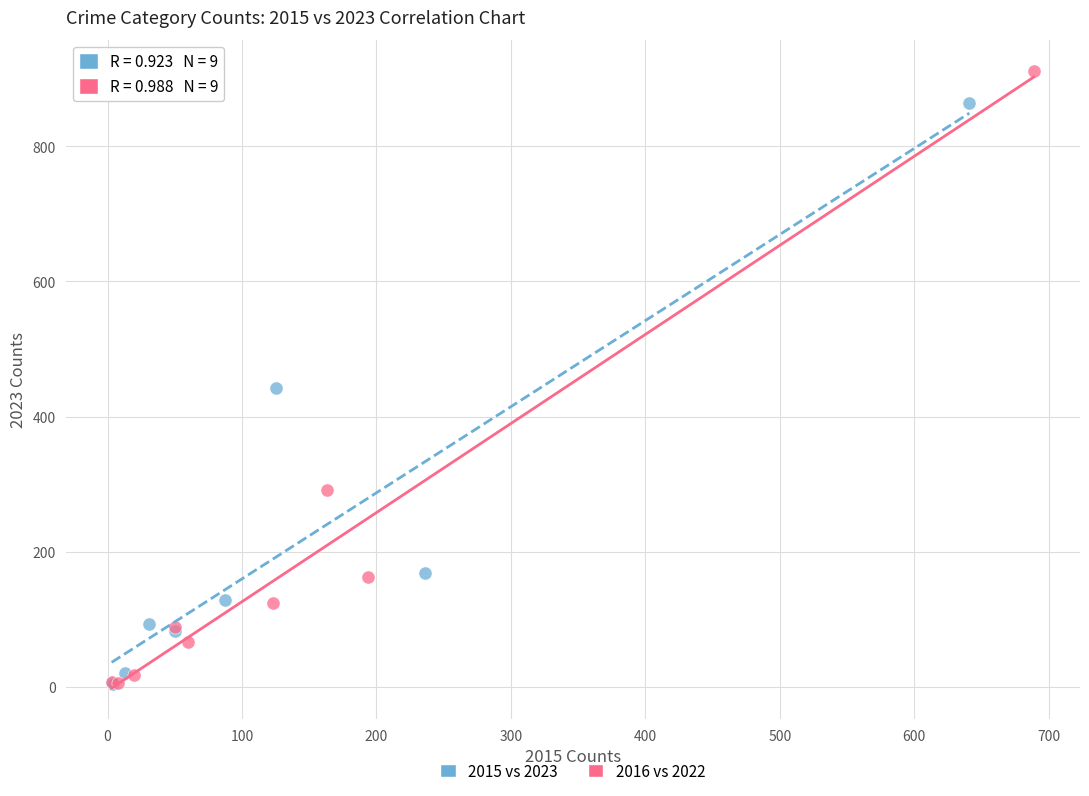

Which series contains the highest Y value?

2016 vs 2022